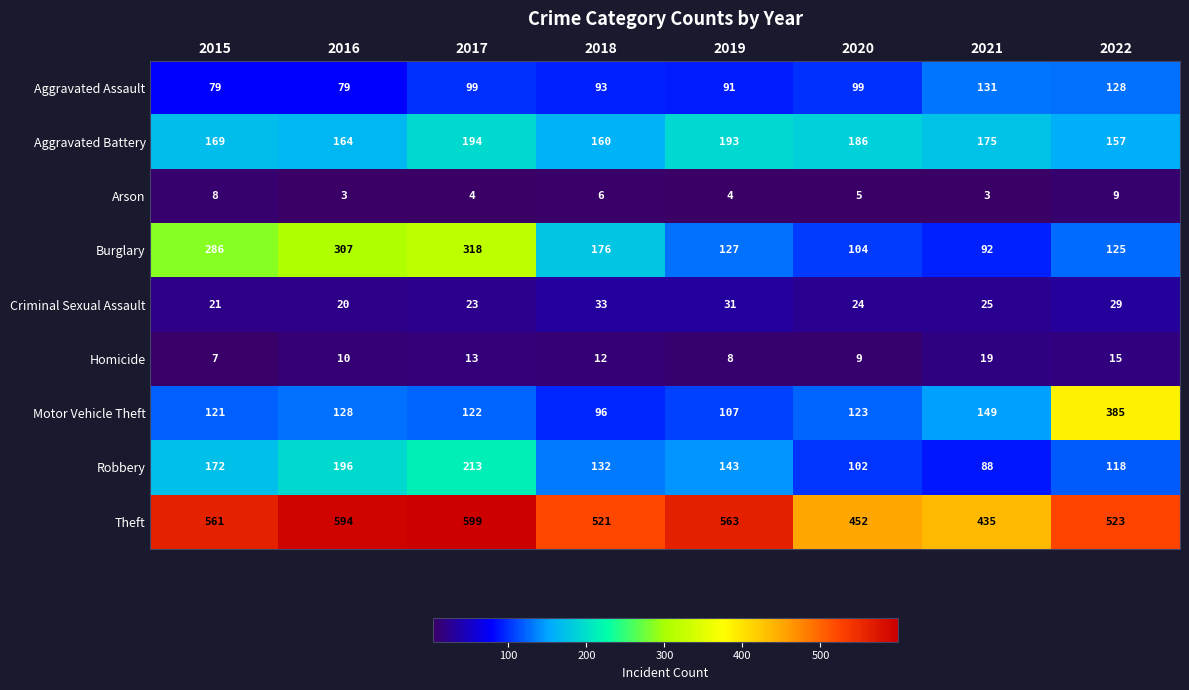

What is the minimum value for Aggravated Assault?

79